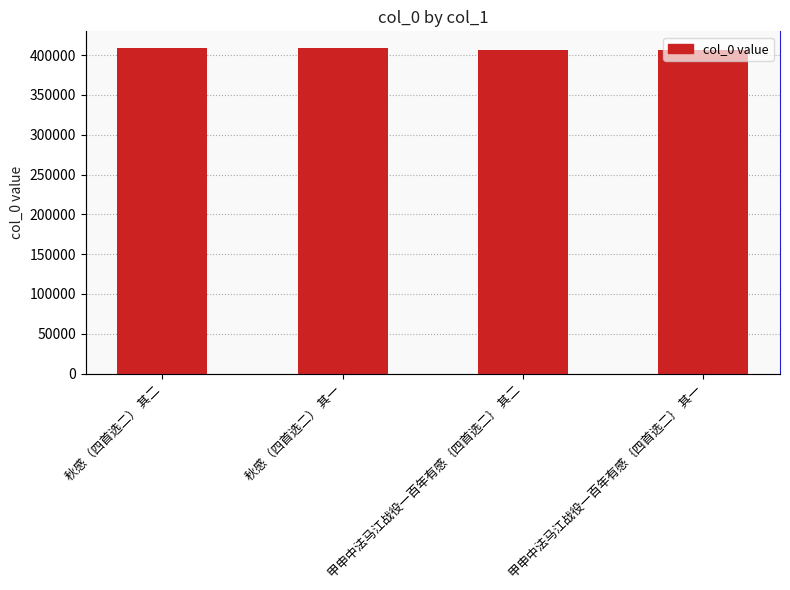

The value at 甲申中法马江战役一百年有感｛四首选二｝ 其二 is 407069. True or false?

True